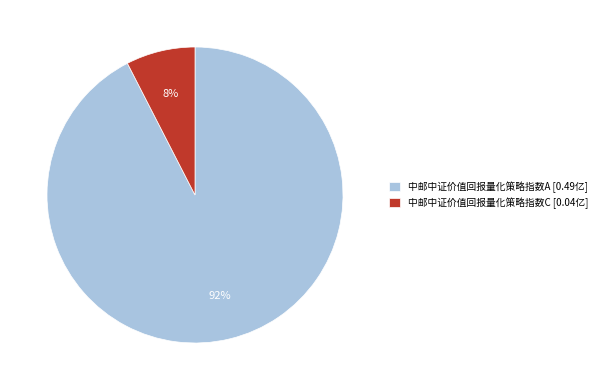

Does any single category account for the majority?

Yes